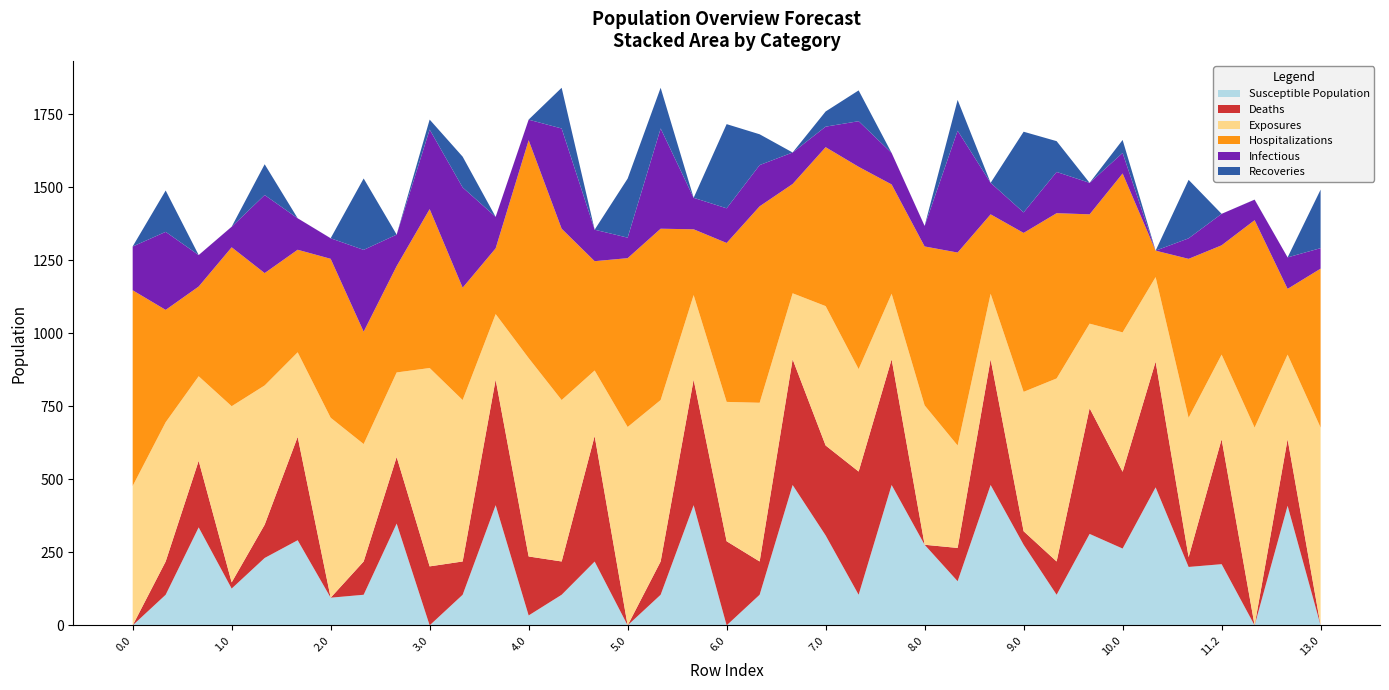

What is the total value across all series at 5.0?

1530.0